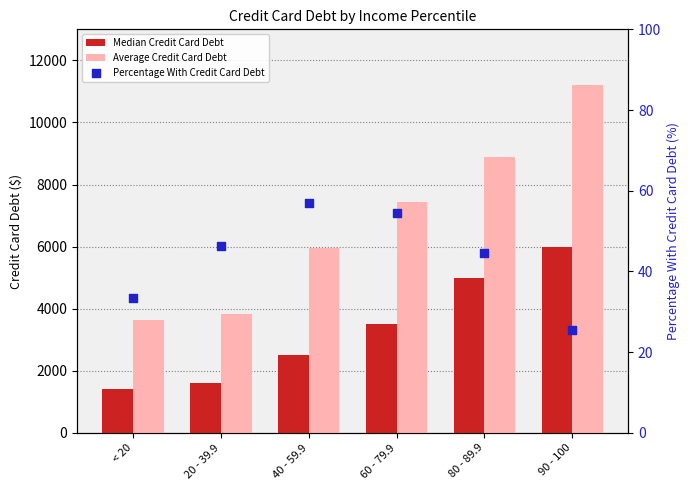

At how many categories does at least one series exceed 8485?

2